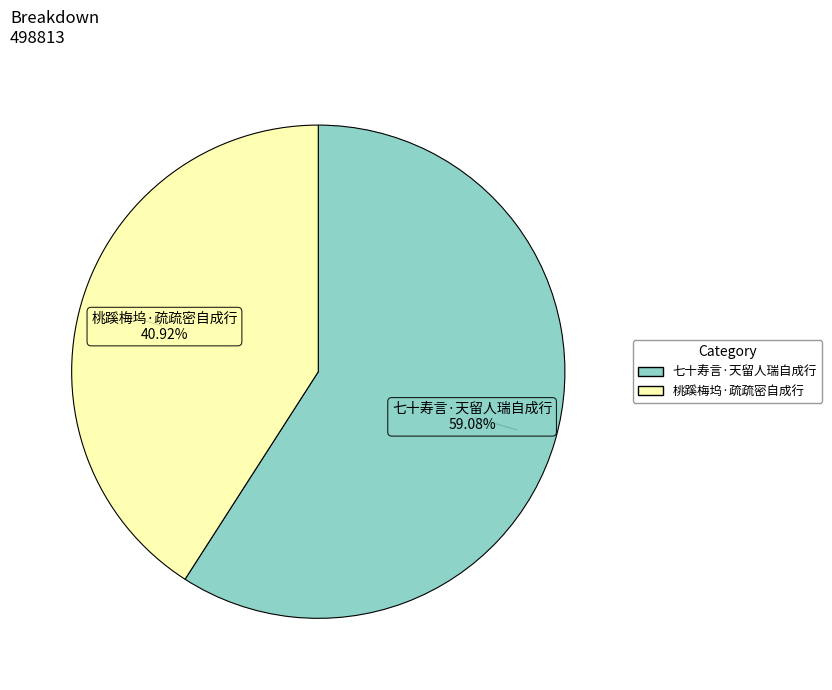

Does 七十寿言·天留人瑞自成行 represent more than half of the total?

Yes